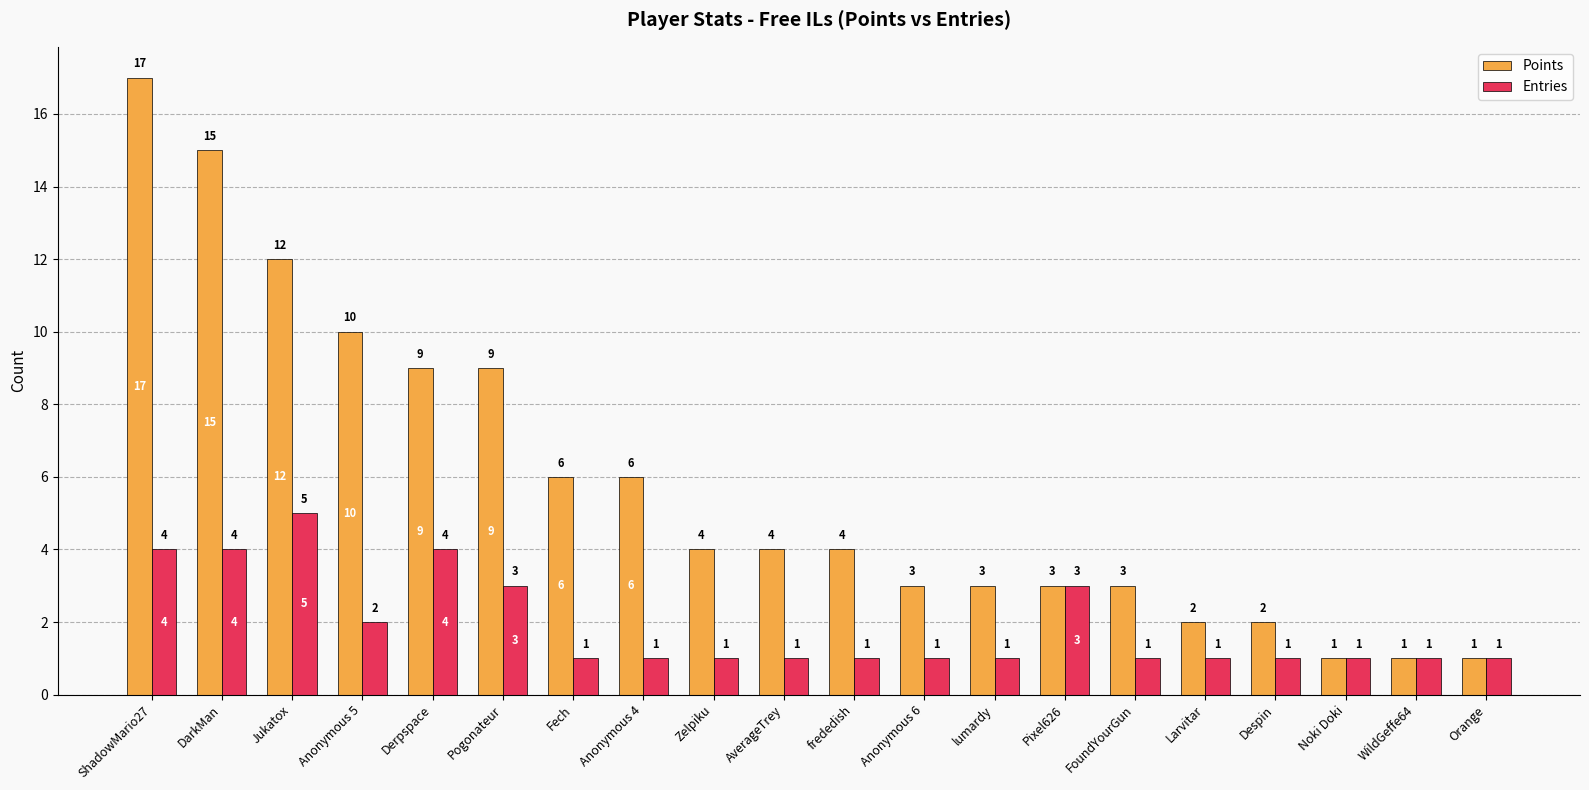

True or false: Points has a value of 1 at Orange.

True